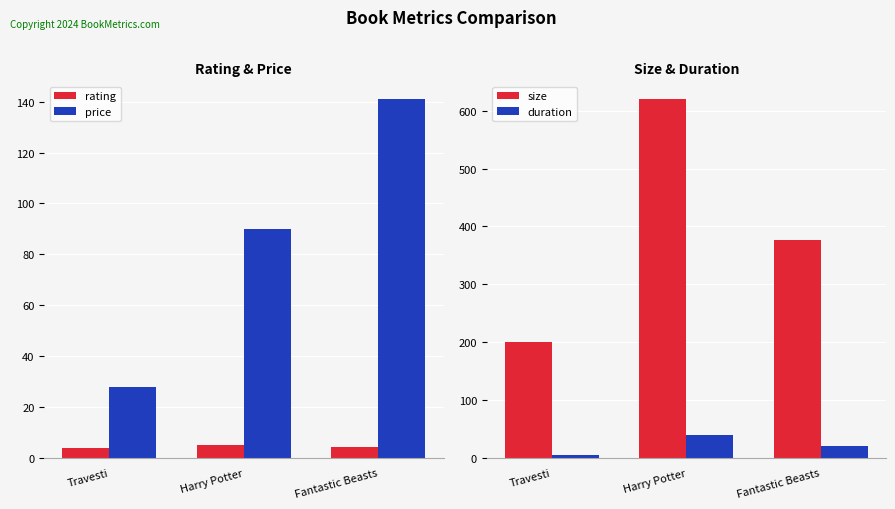

What is the smallest value displayed?

3.7